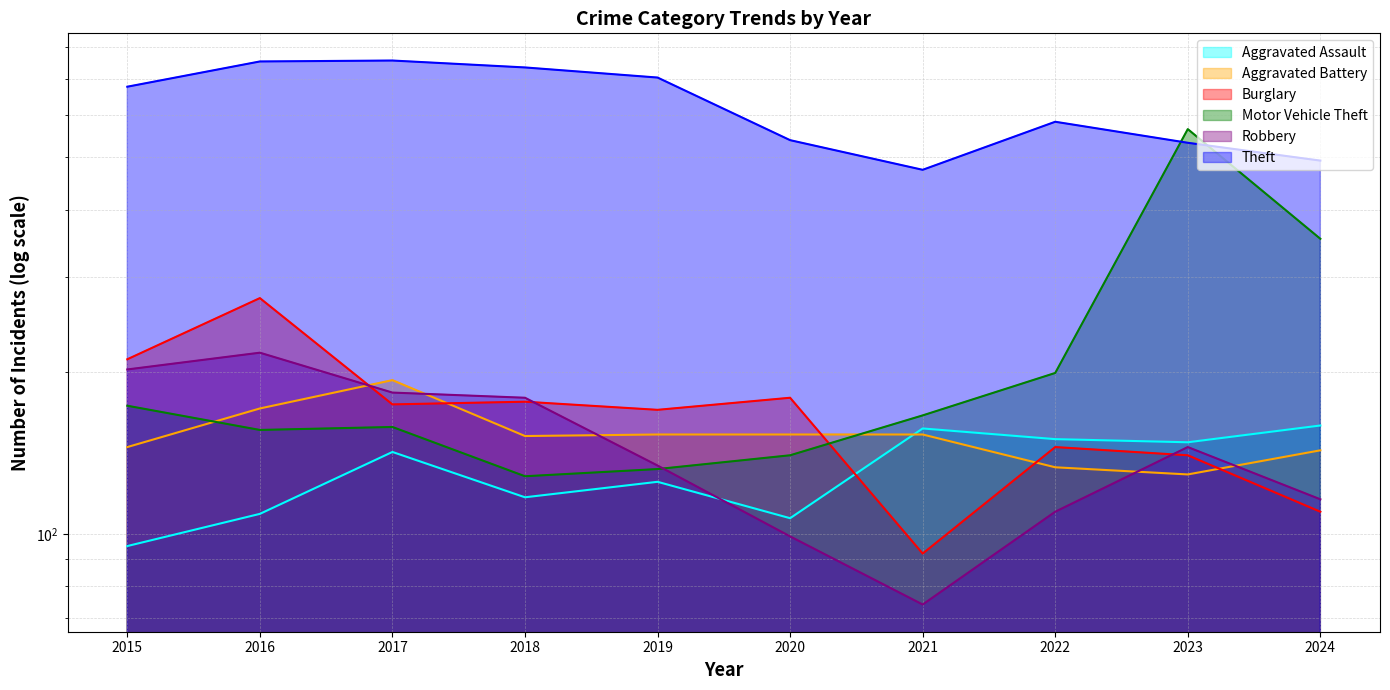

The Aggravated Battery series shows 248 at 2024. True or false?

False